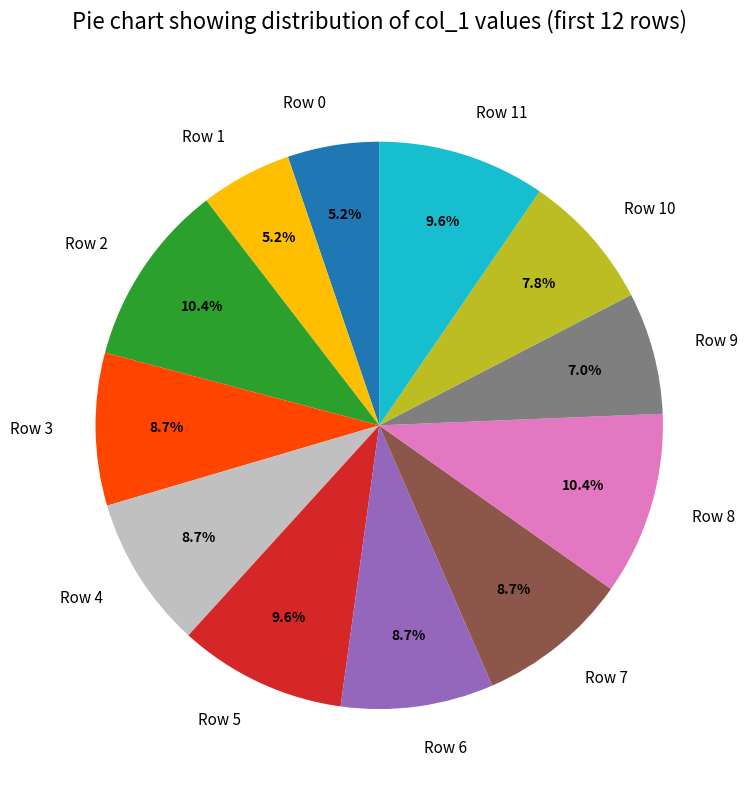

What is the total percentage of Row 10 and Row 0?

13.0%